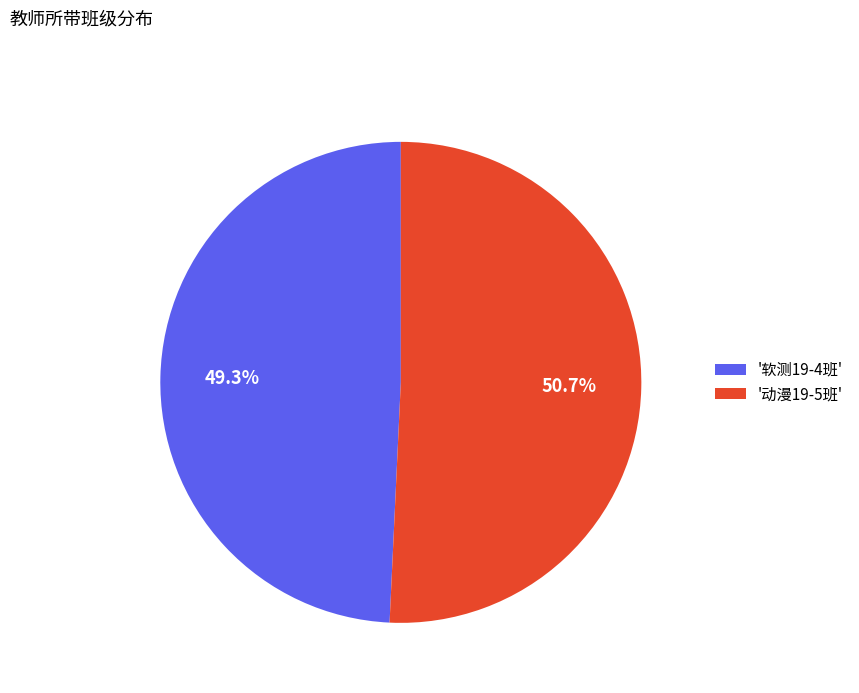

Rank the categories by value from highest to lowest.

'动漫19-5班', '软测19-4班'